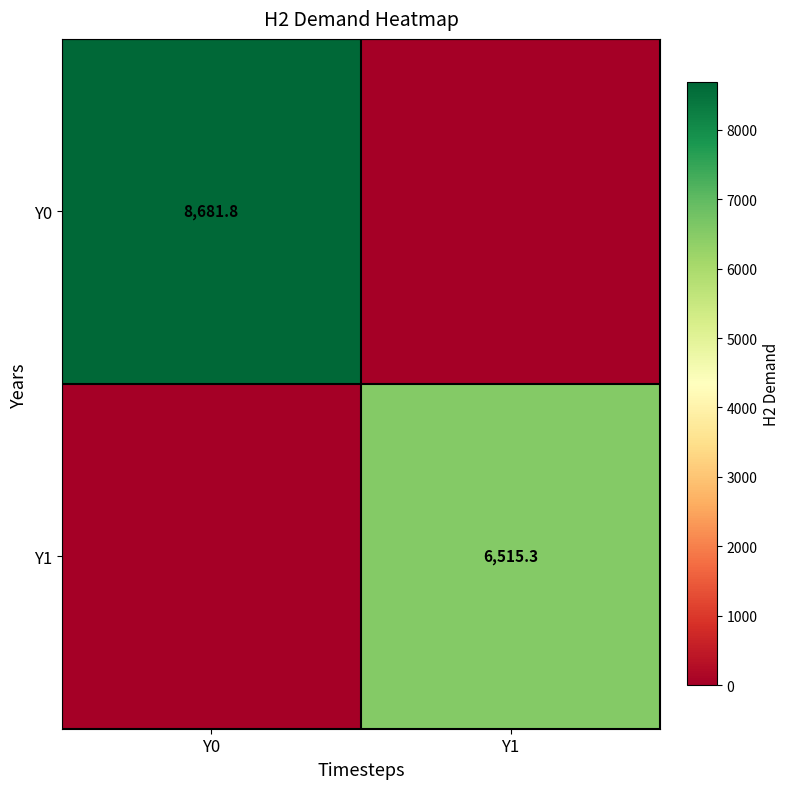

Is it true that Y0 equals 8681.8 at Y0?

True